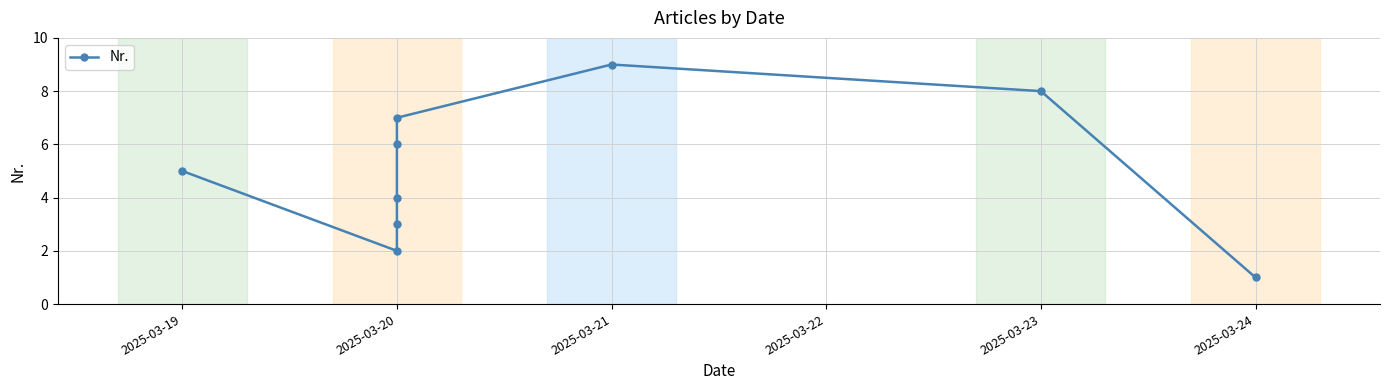

What is the value of the 3rd point from the left?

3